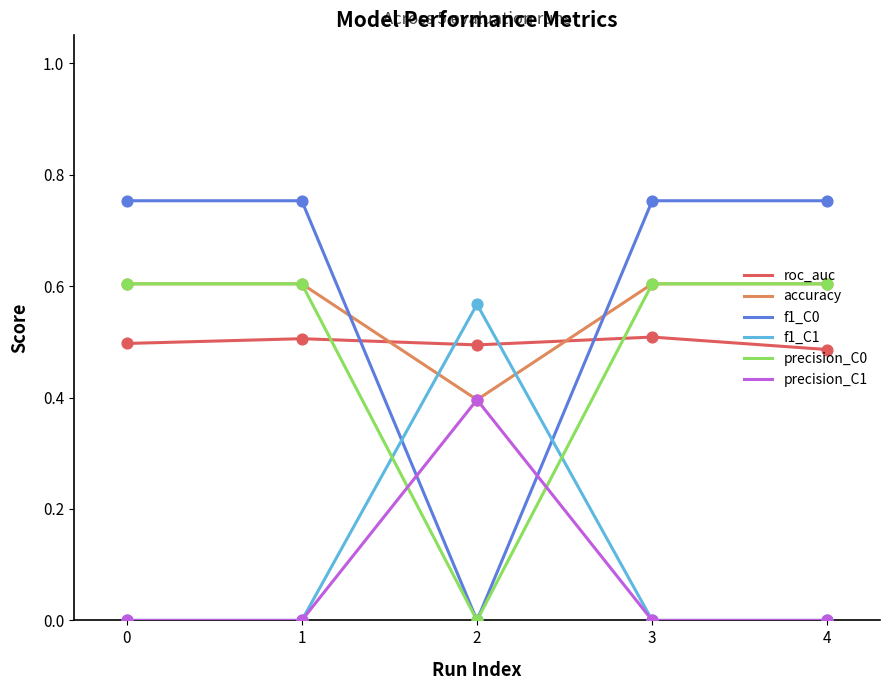

At how many categories does at least one series exceed 0?

5